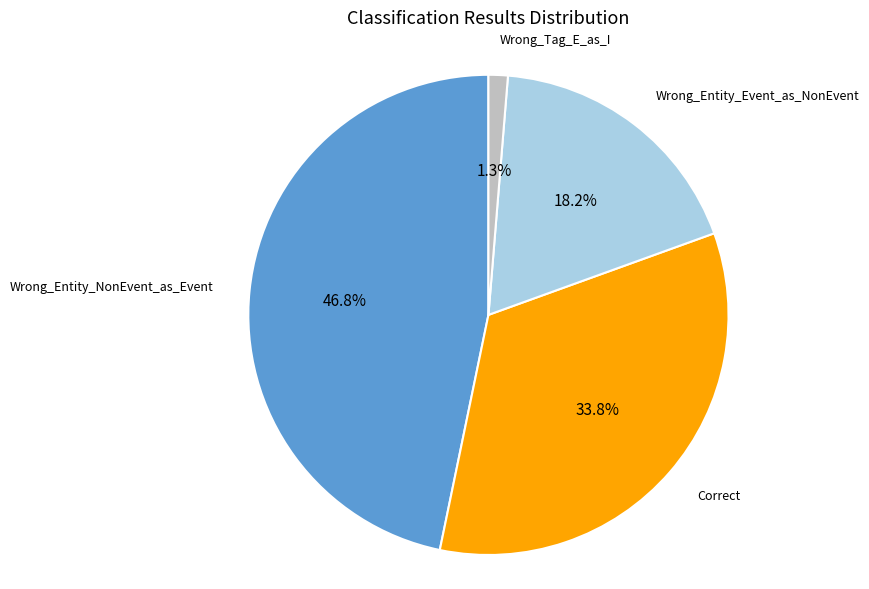

Does any single category account for the majority?

No